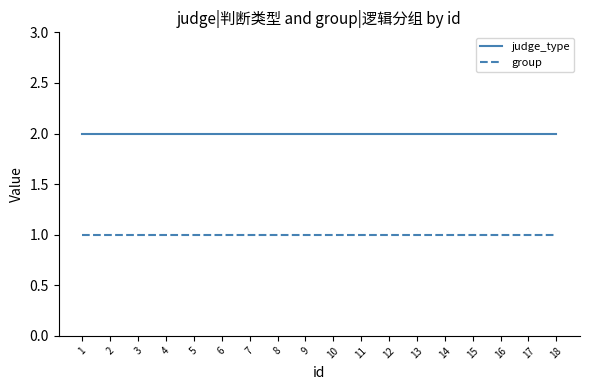

Does the chart have visible grid lines?

No